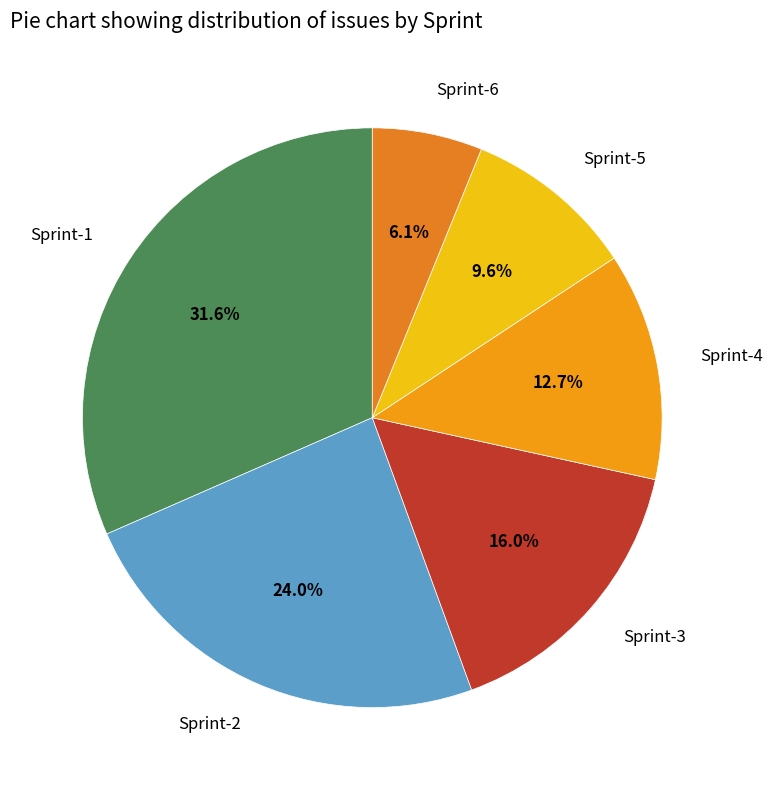

Is the sum of Sprint-1 and Sprint-4 greater than half?

No